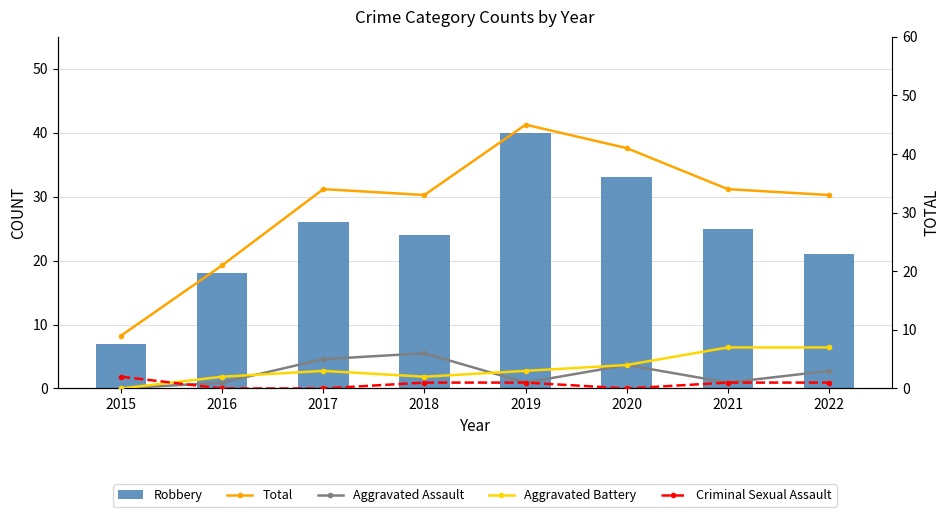

Reading left to right, list all the values displayed in this chart.

Robbery: 7	18	26	24	40	33	25	21
Total: 9	21	34	33	45	41	34	33
Aggravated Assault: 0	1	5	6	1	4	1	3
Aggravated Battery: 0	2	3	2	3	4	7	7
Criminal Sexual Assault: 2	0	0	1	1	0	1	1